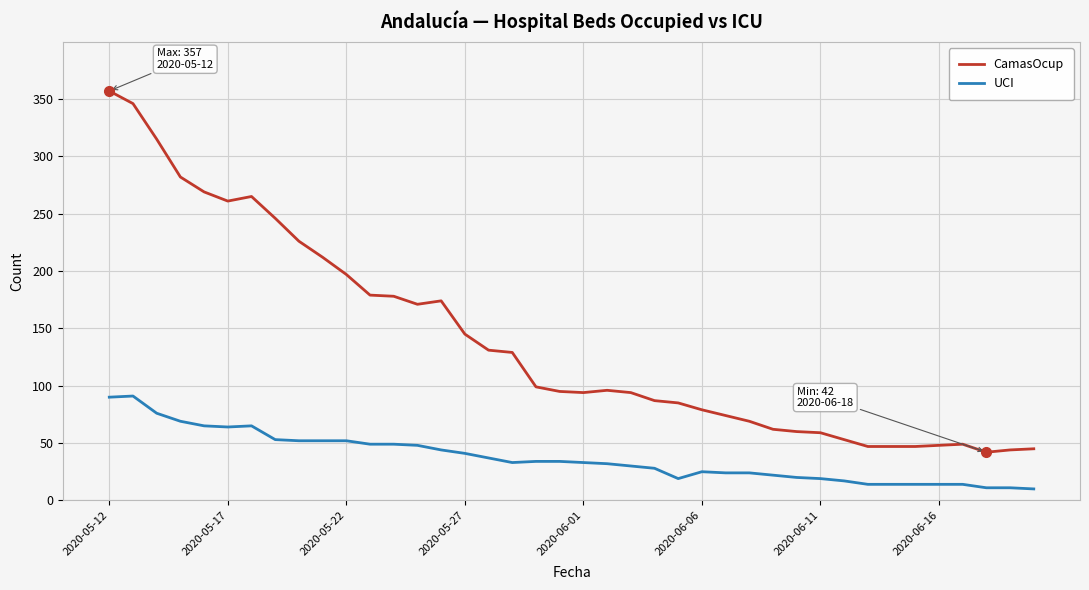

What is the highest value of the CamasOcup series?

357